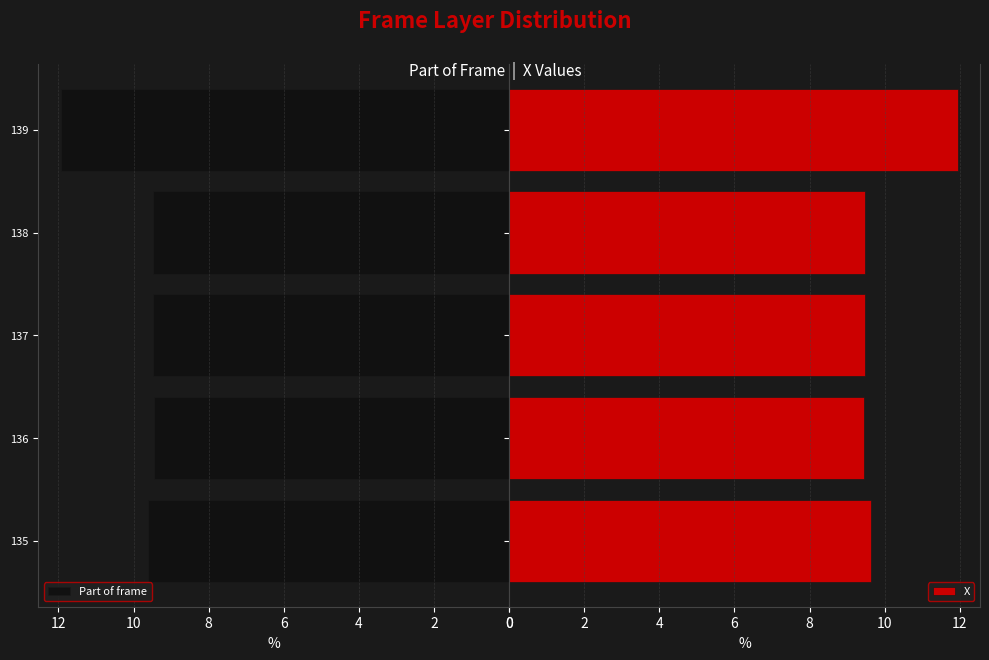

What is the difference between the maximum and minimum values in the Part of frame series?

2.5